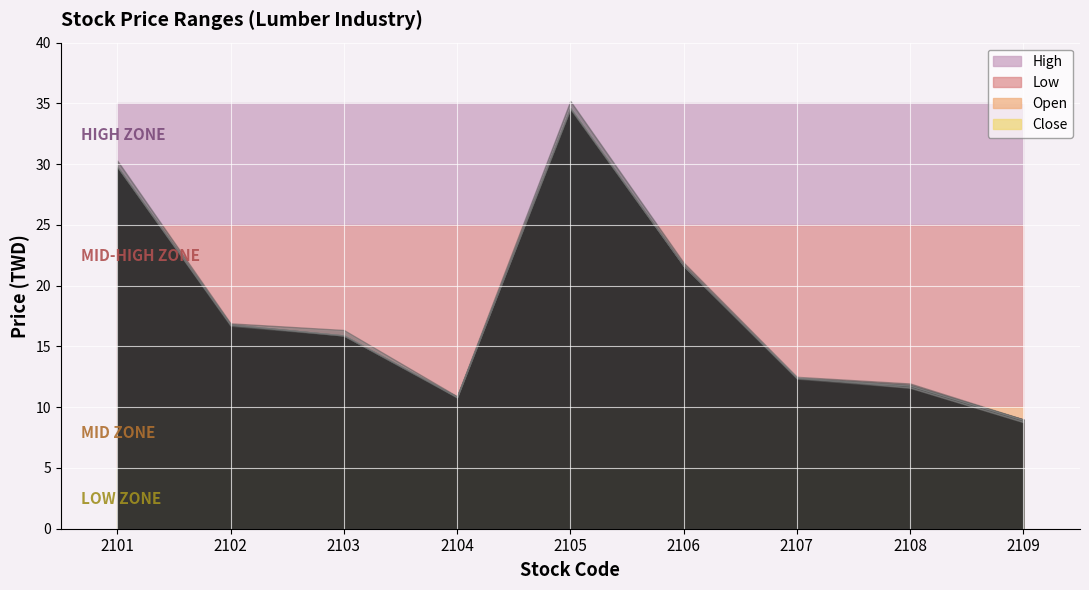

At which category is the sum across all series the highest?

2105